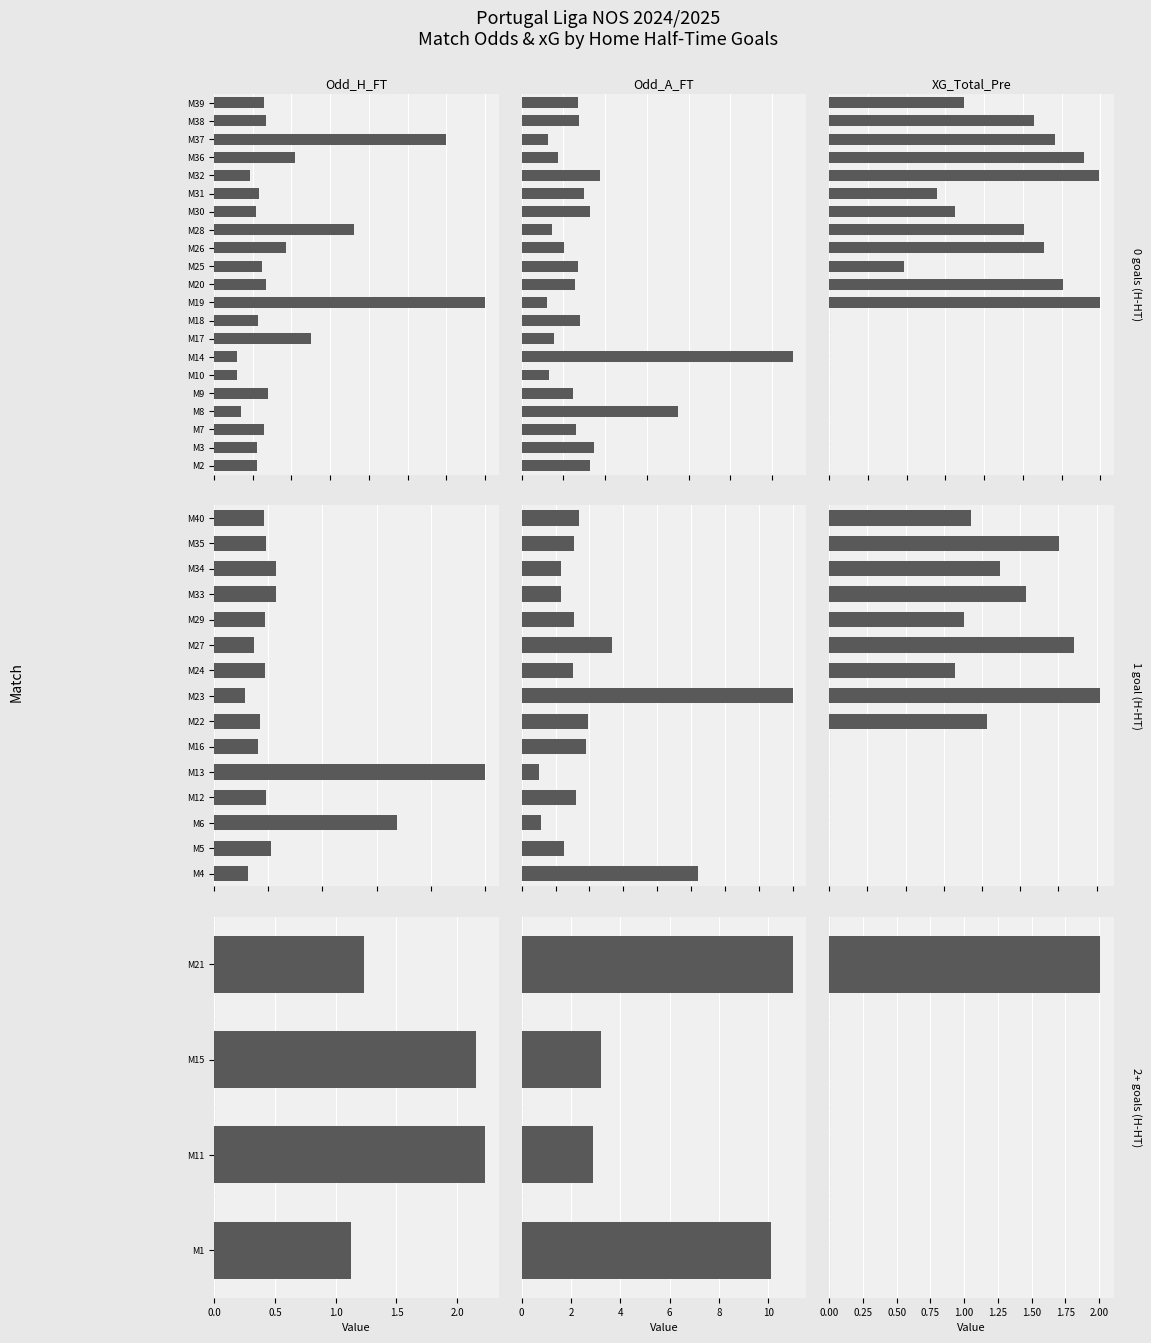

Are the bars grouped side by side (vs. stacked)?

Yes